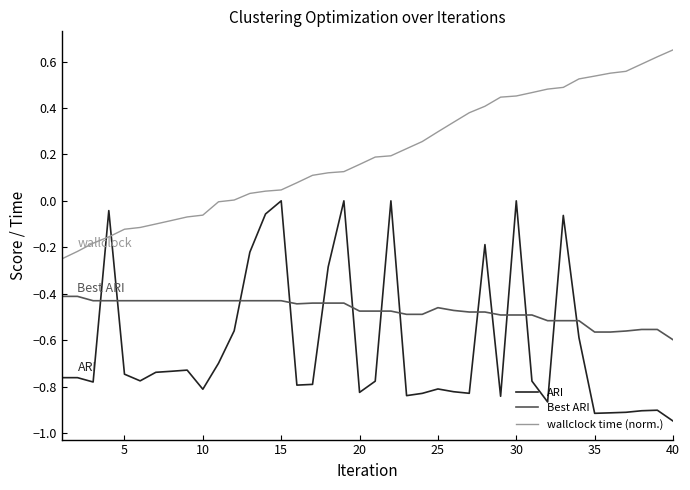

Which series has the largest total across all categories?

wallclock time (norm.)